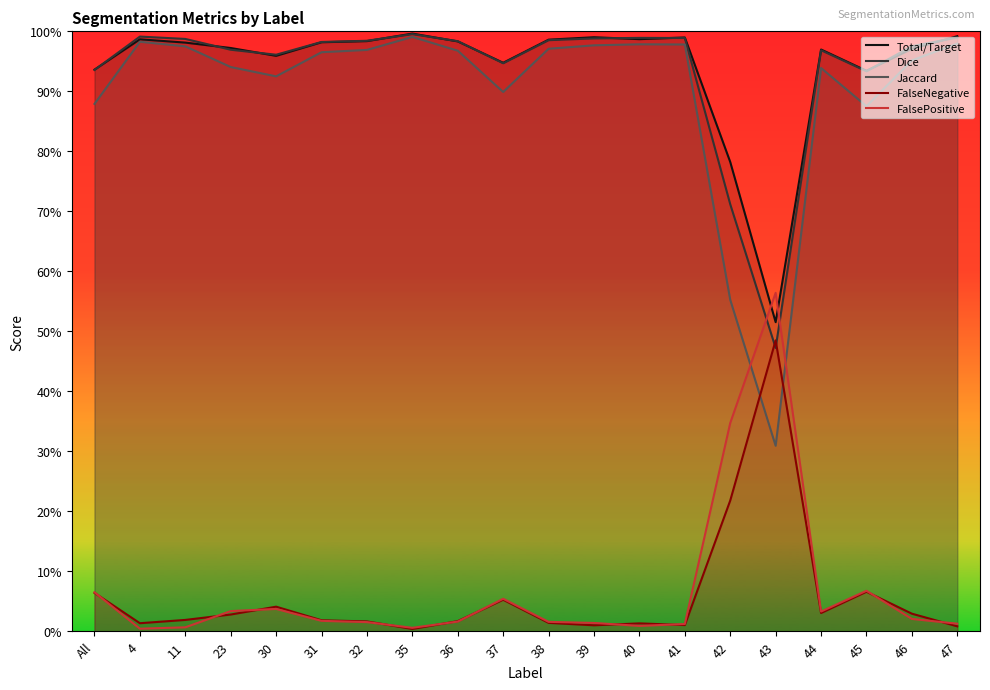

Which series has the largest range (max minus min)?

Jaccard